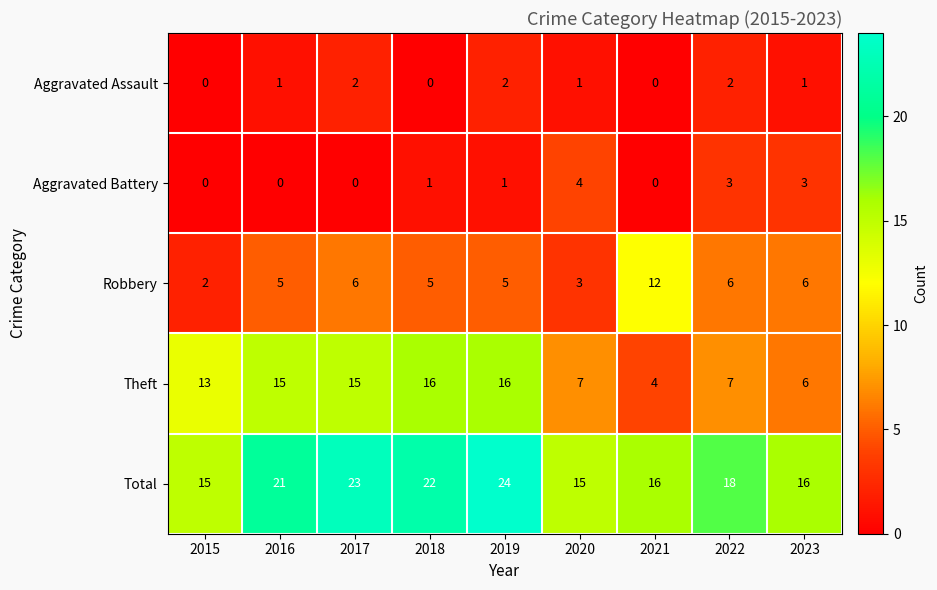

Is it true that Aggravated Battery equals 0 at 2017?

True